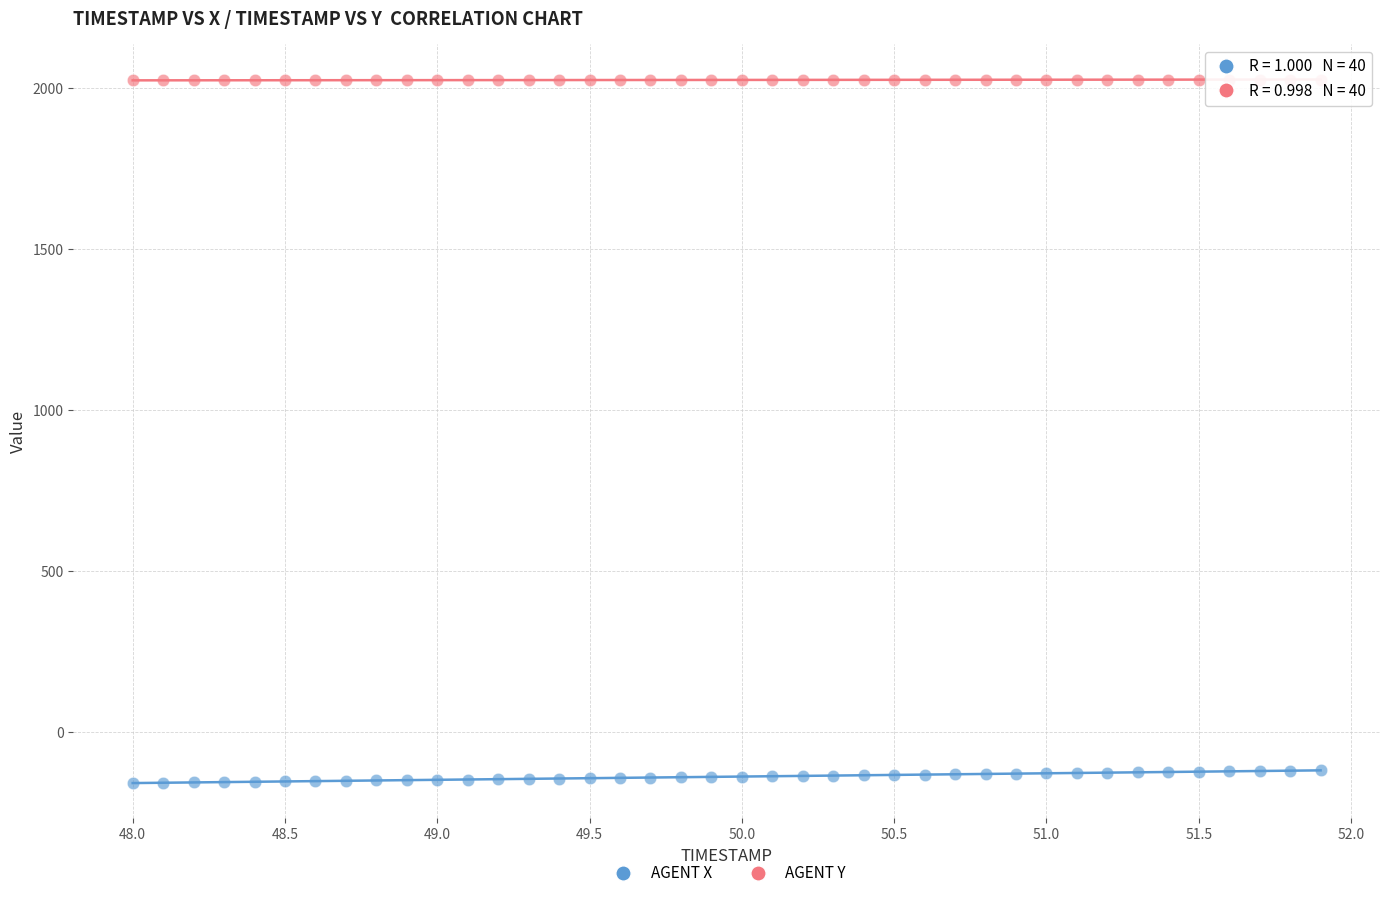

Which series has the widest spread of Y values?

AGENT X